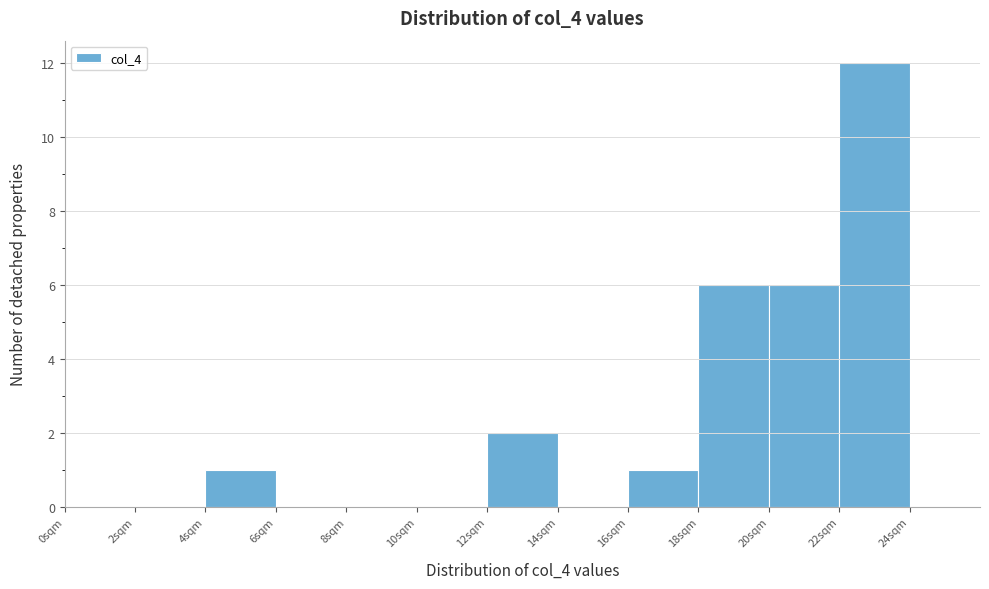

Reading left to right, list every bar in this chart as the range it spans on the x-axis followed by its height. The values are not printed on the chart, so give them approximately, as read against the axis.

0 to 2: 0
2 to 4: 0
4 to 6: 1
6 to 8: 0
8 to 10: 0
10 to 12: 0
12 to 14: 2
14 to 16: 0
16 to 18: 1
18 to 20: 6
20 to 22: 6
22 to 24: 12